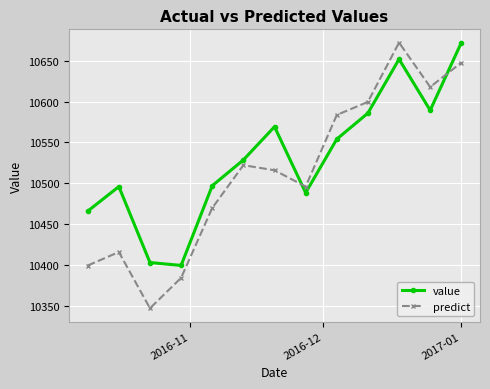

Rank the series by their average value, from highest to lowest.

value, predict